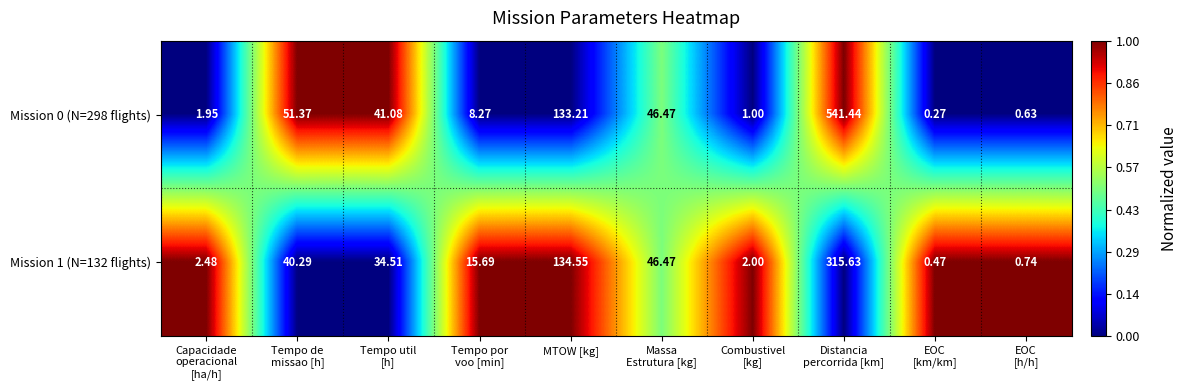

Where is Mission 0 (N=298 flights) nearest to the value 270?

MTOW [kg]